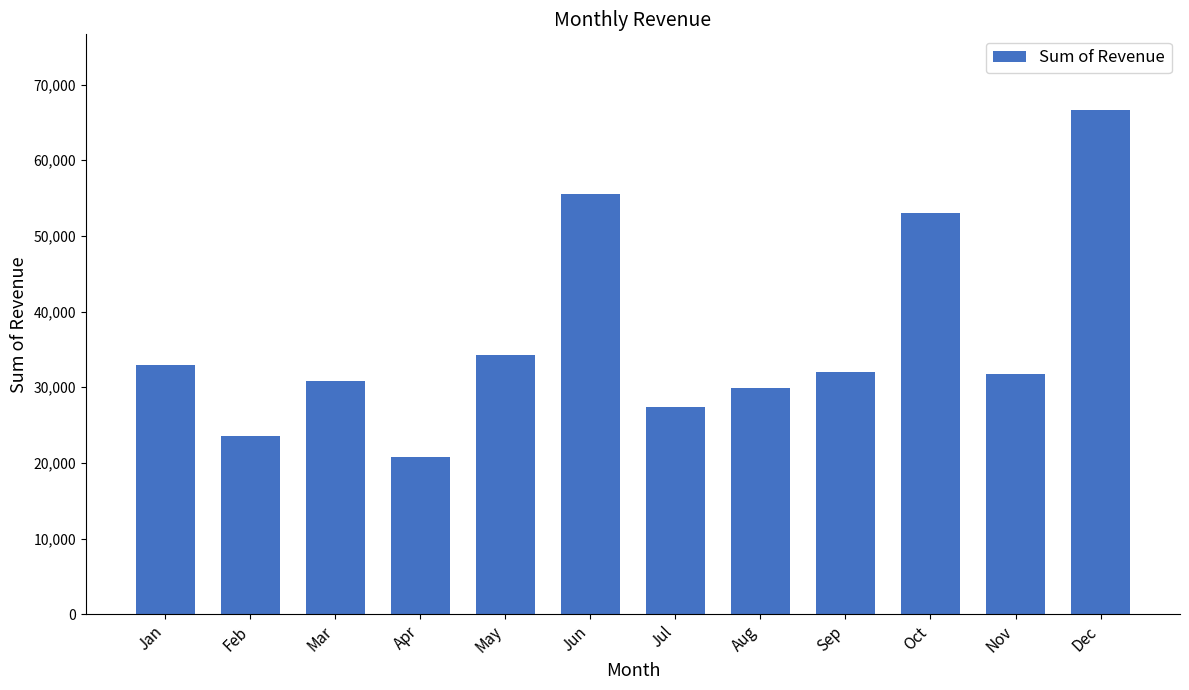

Read the value at Oct.

53033.6